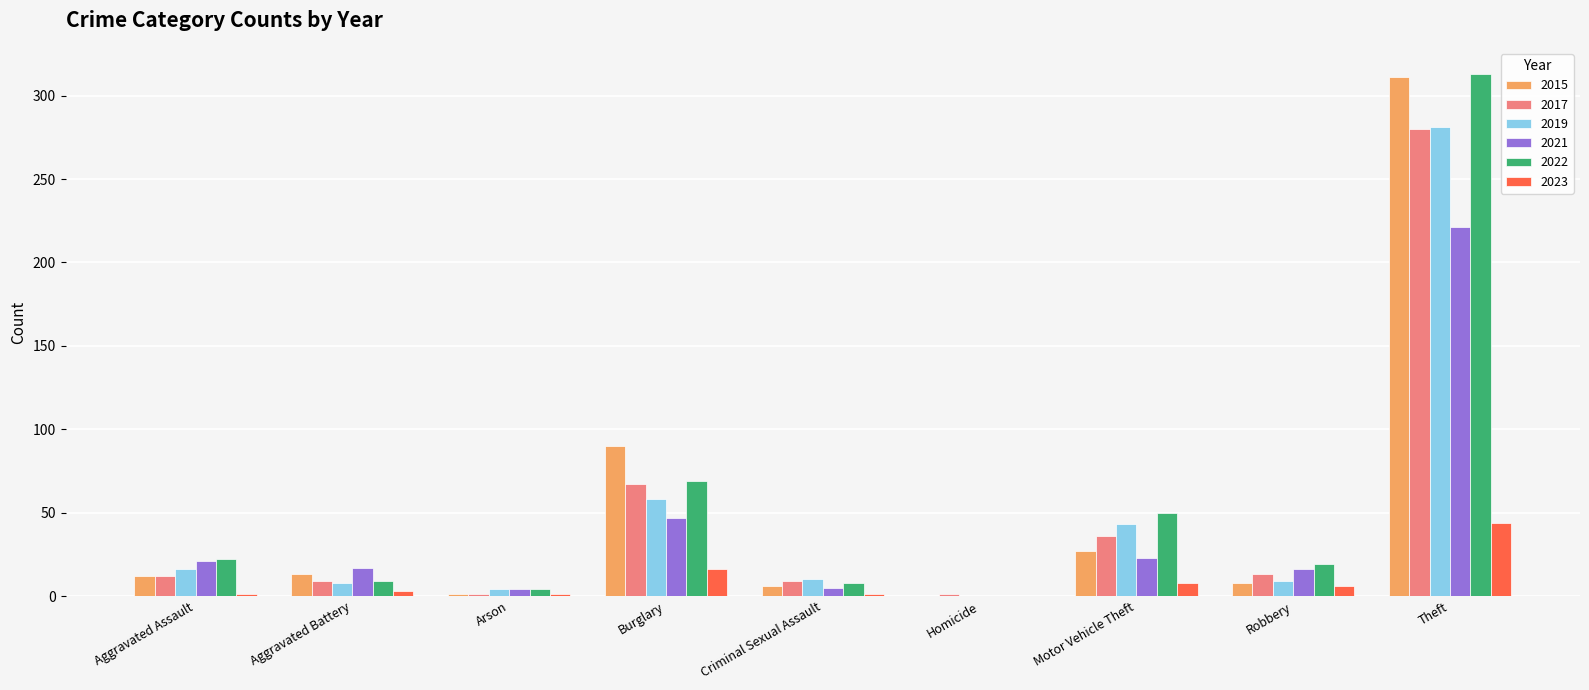

What is the difference between the 2021 values at Arson and Homicide?

4